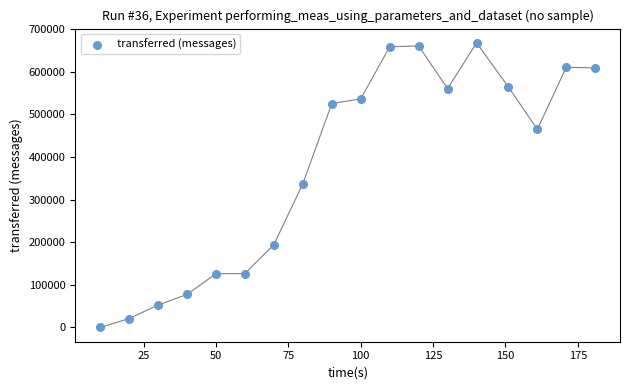

What is the range of X values (max minus min)?

171